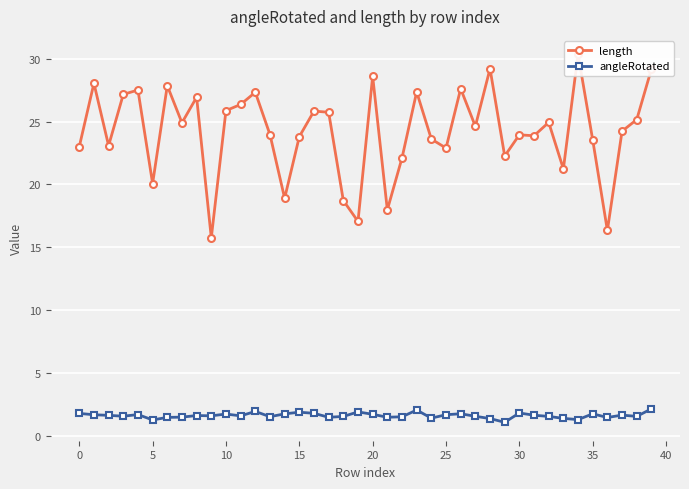

What is the sum of the length values at 21 and 34?

48.3